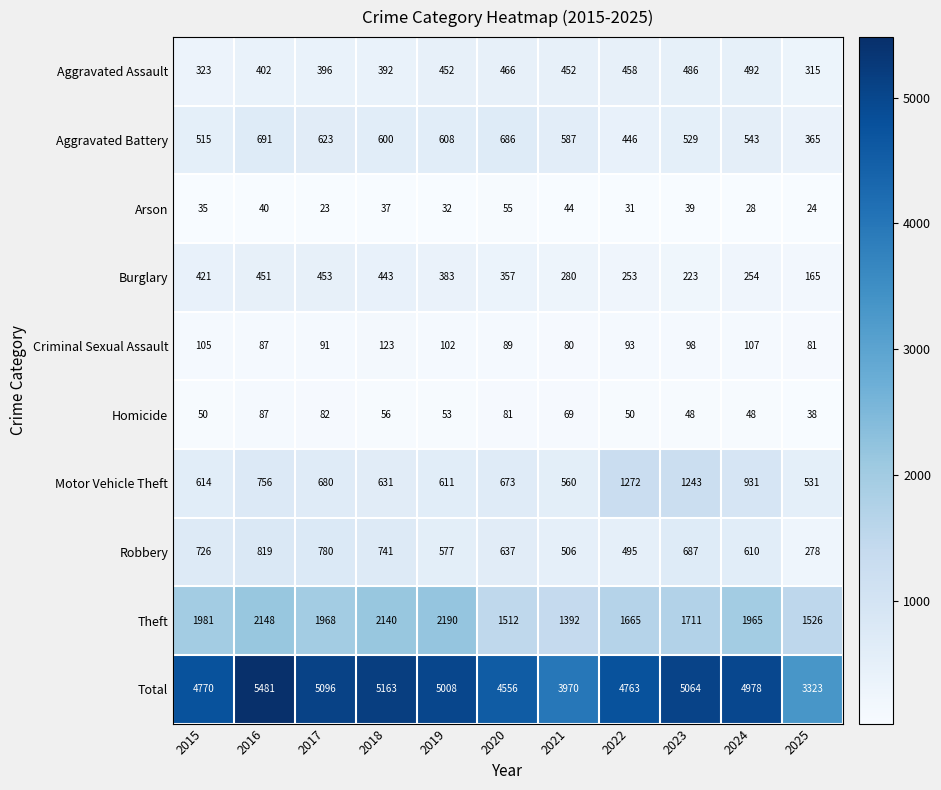

Rank the series by their maximum value, from lowest to highest.

Arson, Homicide, Criminal Sexual Assault, Burglary, Aggravated Assault, Aggravated Battery, Robbery, Motor Vehicle Theft, Theft, Total